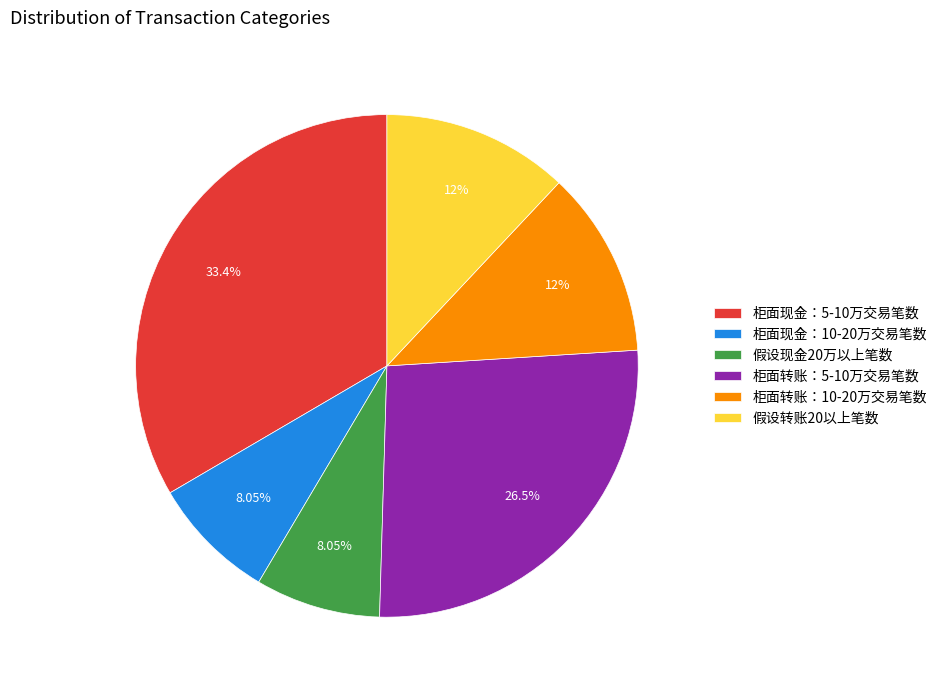

Is 假设转账20以上笔数 the majority of the pie?

No